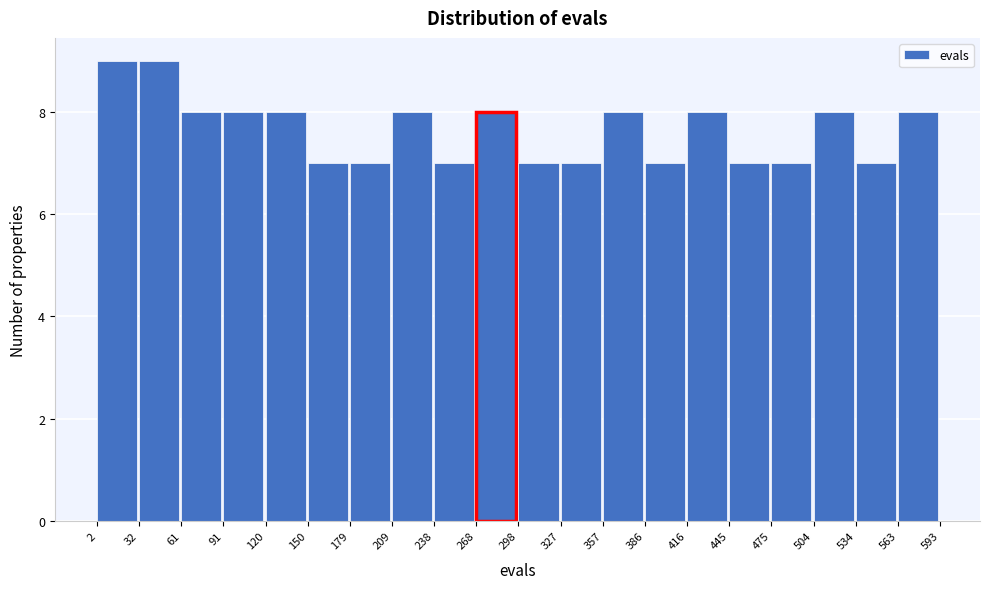

Reading left to right, transcribe this chart: for each bar, give the range it covers on the x-axis and its height. The values are not printed on the chart, so give them approximately, as read against the axis.

2 to 32: 9
32 to 61: 9
61 to 91: 8
91 to 120: 8
120 to 150: 8
150 to 179: 7
179 to 209: 7
209 to 238: 8
238 to 268: 7
268 to 298: 8
298 to 327: 7
327 to 357: 7
357 to 386: 8
386 to 416: 7
416 to 445: 8
445 to 475: 7
475 to 504: 7
504 to 534: 8
534 to 563: 7
563 to 593: 8